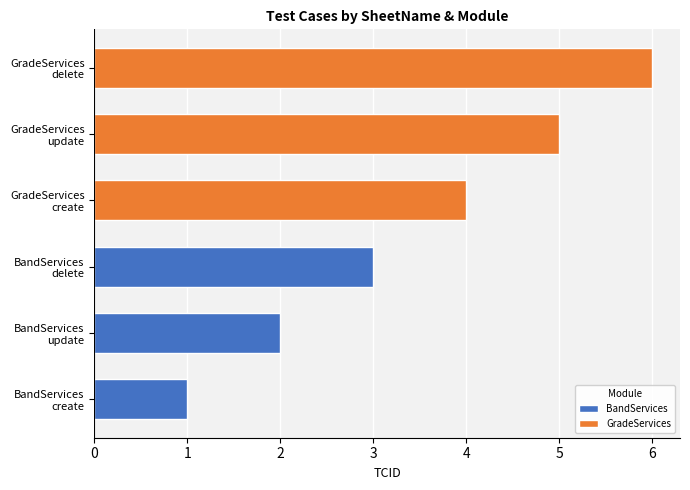

Reading left to right, extract all data points from this chart.

BandServices: 1	2	3
GradeServices: 4	5	6